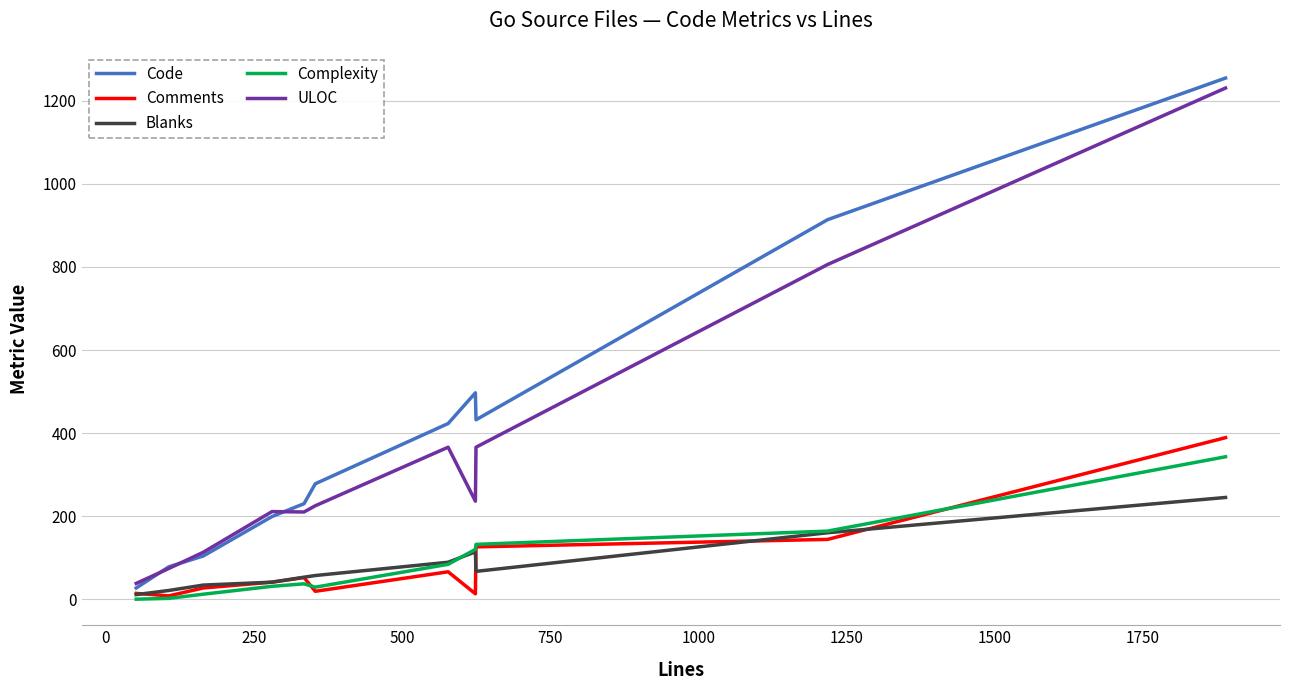

Which series has the largest range (max minus min)?

Code